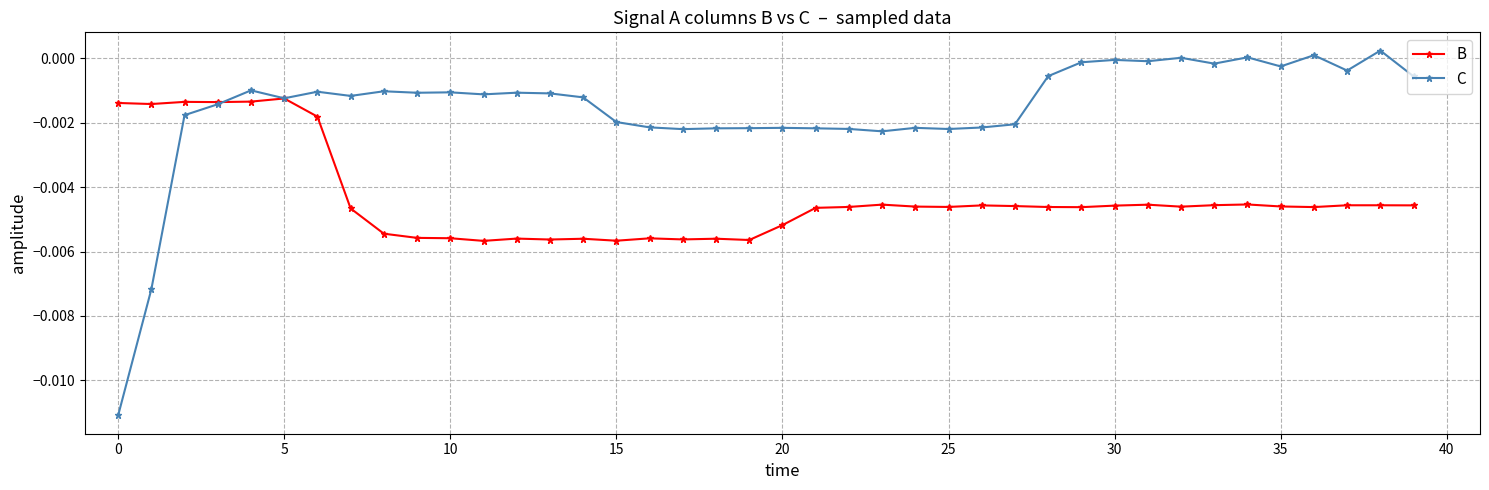

How many series are shown in this chart?

2